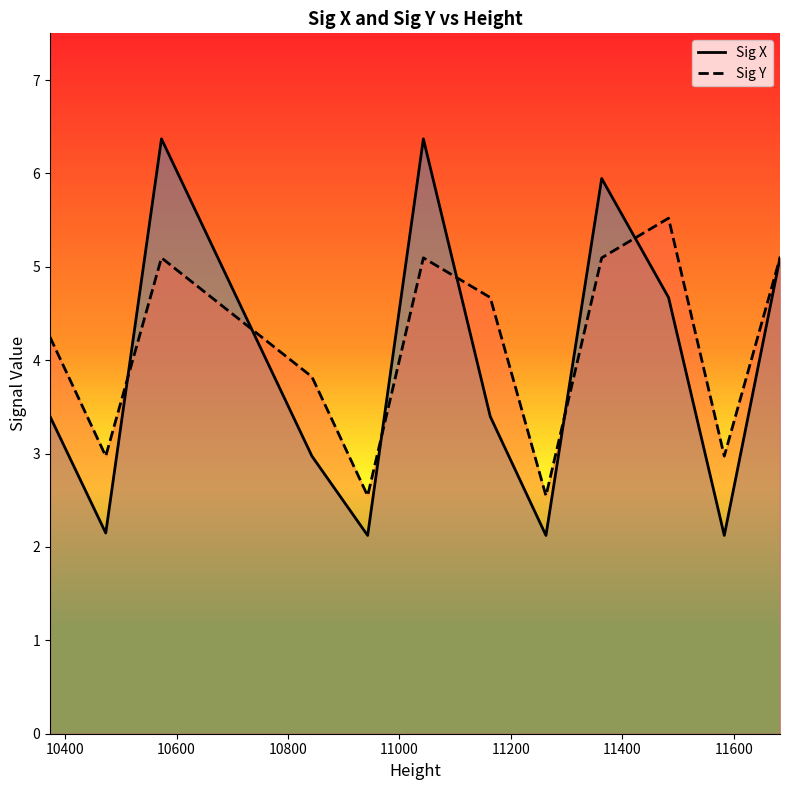

Which series has the widest spread of values?

Sig X